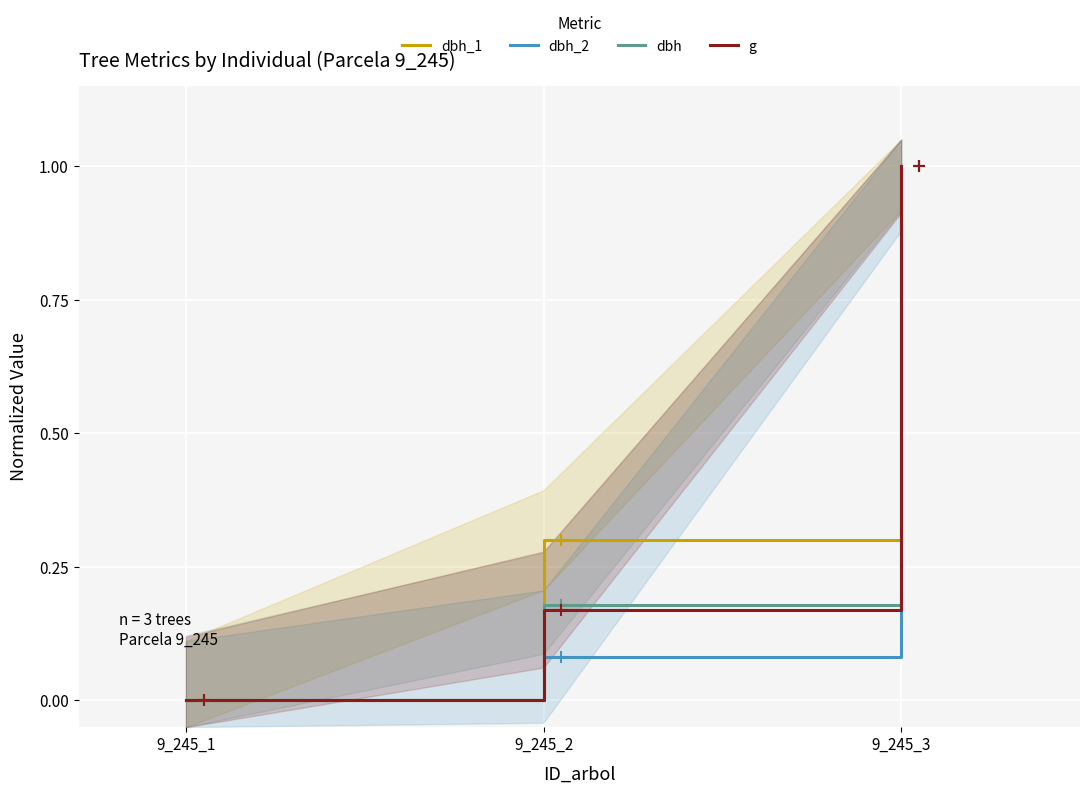

What is the difference between the second highest and minimum values in the dbh_2 series?

0.1